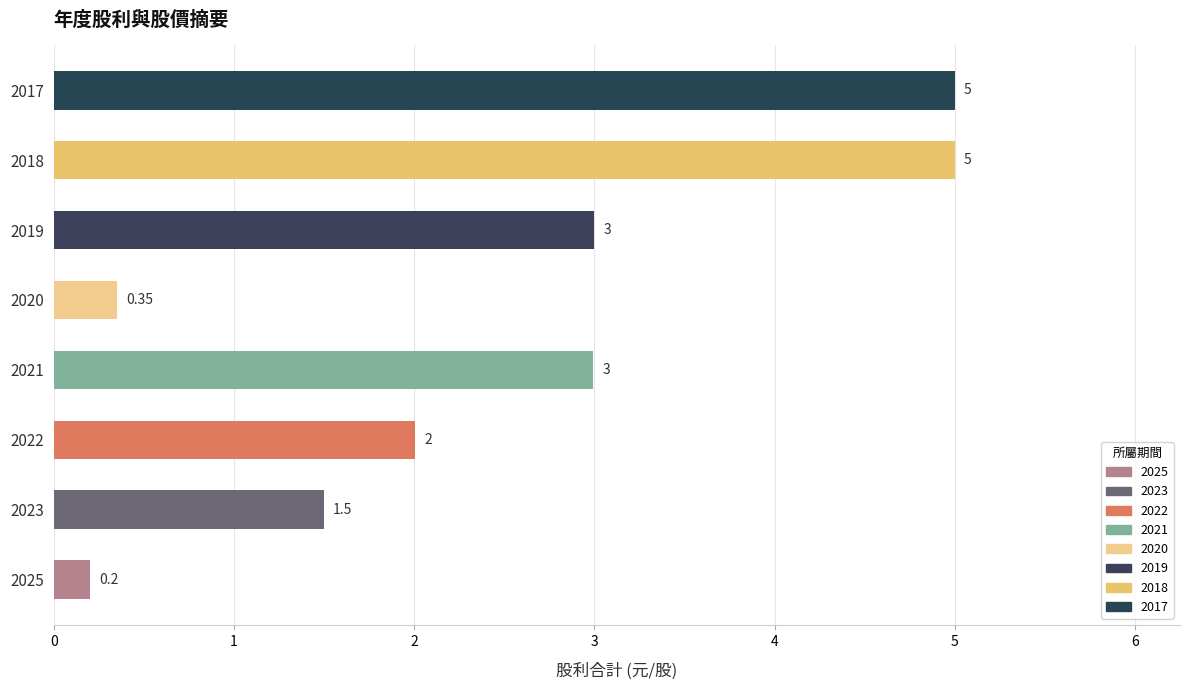

What is the average value?

2.5